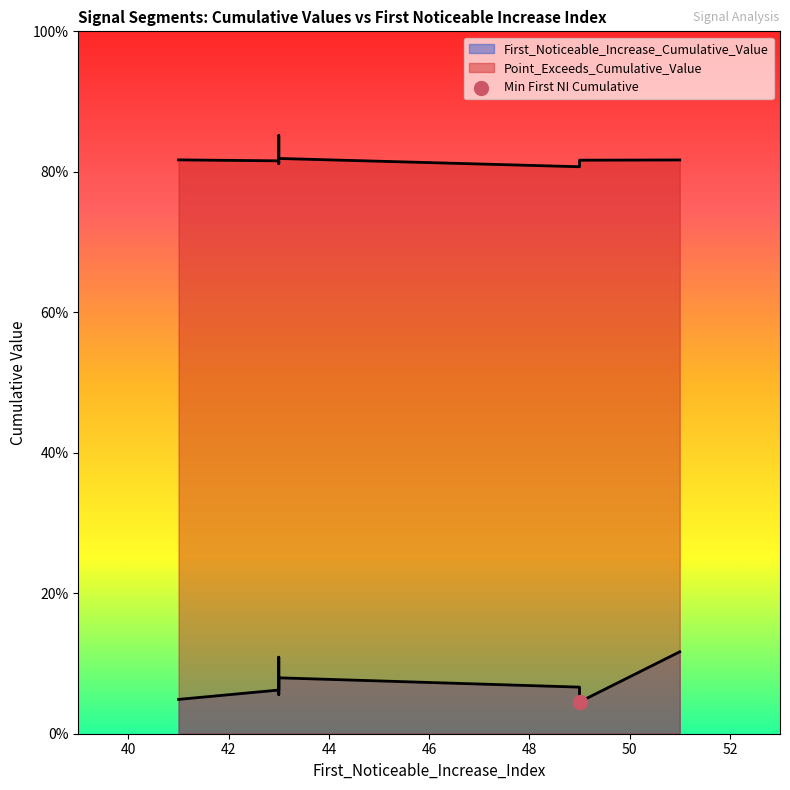

Which series has the widest spread of Y values?

First_Noticeable_Increase_Cumulative_Value